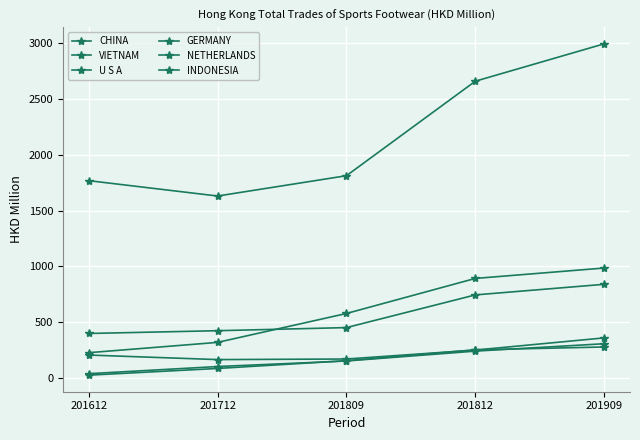

True or false: INDONESIA and VIETNAM intersect in this chart.

False